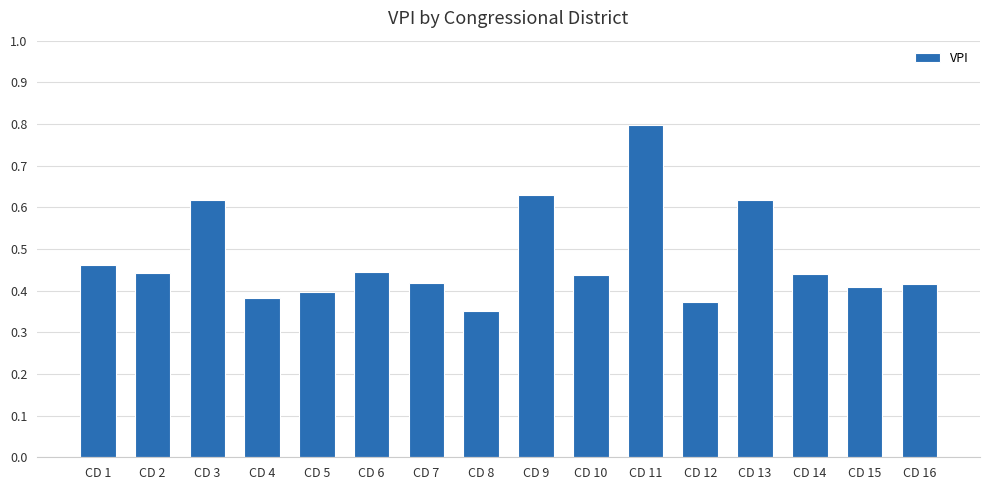

Are the bars grouped side by side (vs. stacked)?

No